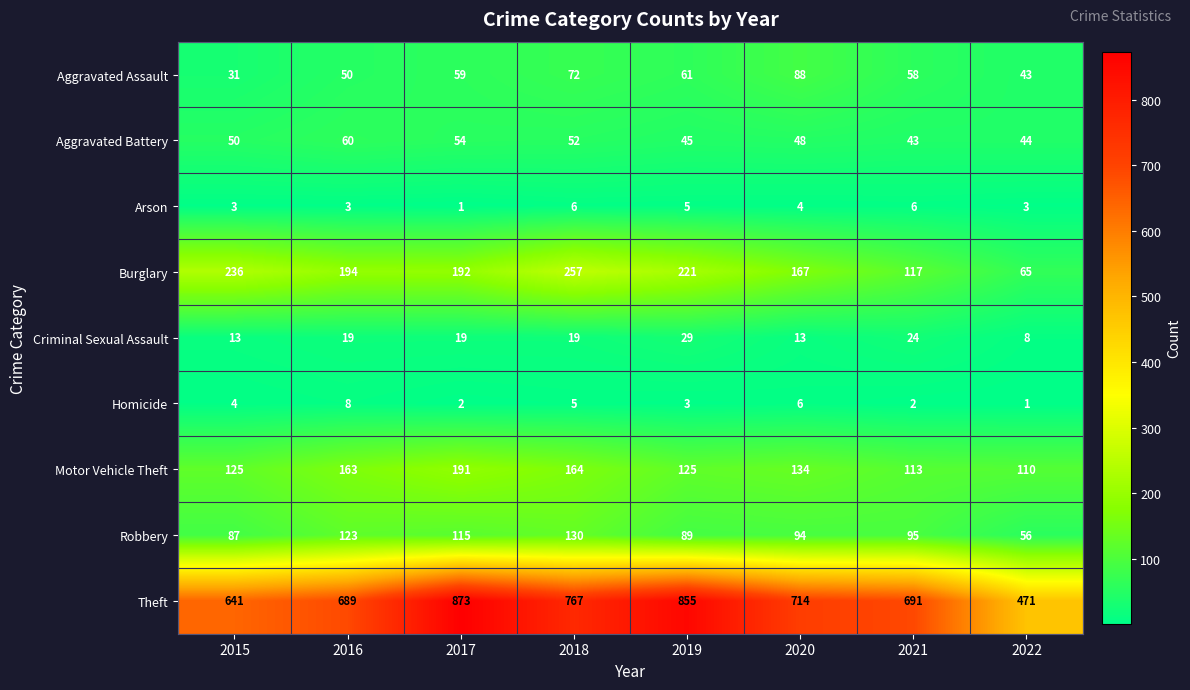

Count the Homicide values in the range 2 to 6.

6